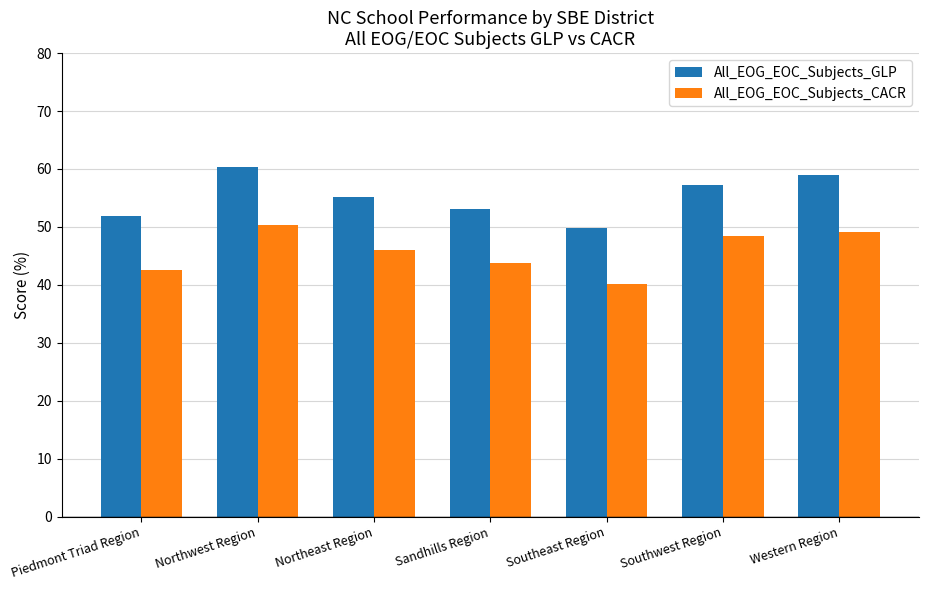

What is the smallest value displayed?

40.2